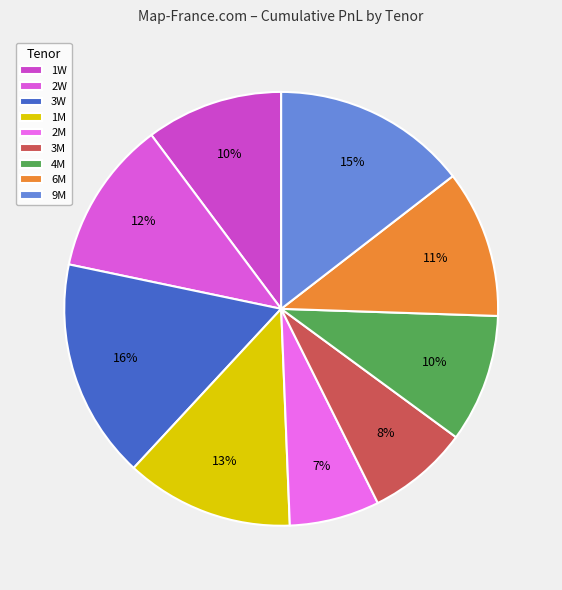

The 4M slice represents 23% of the pie. True or false?

False